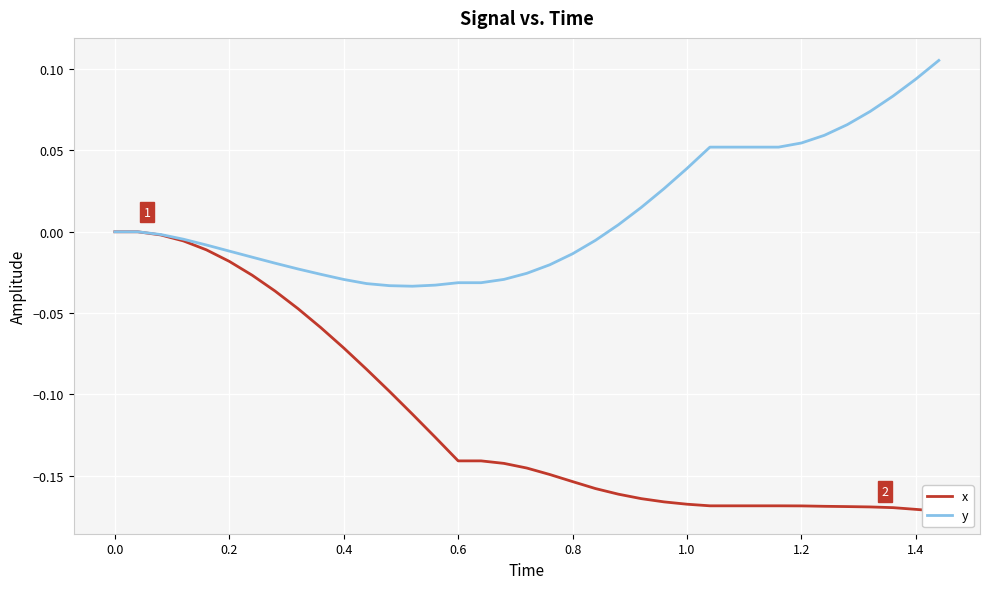

Rank the series by their average value, from lowest to highest.

x, y